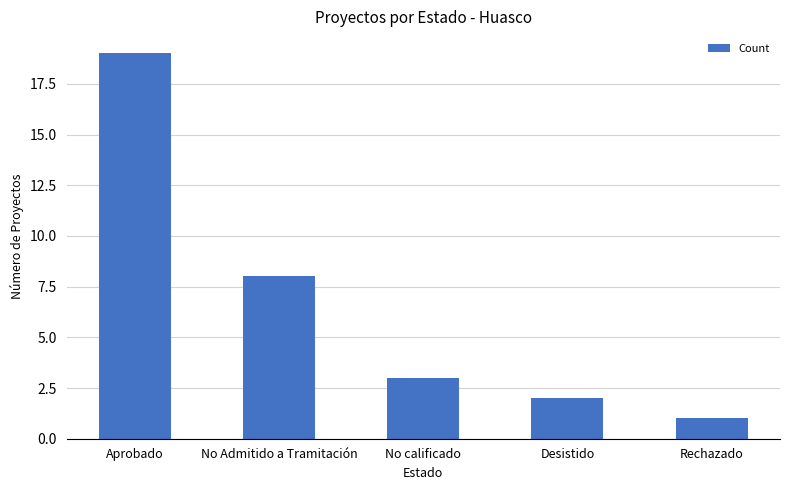

The chart shows a value of 8 at No Admitido a Tramitación. True or false?

True